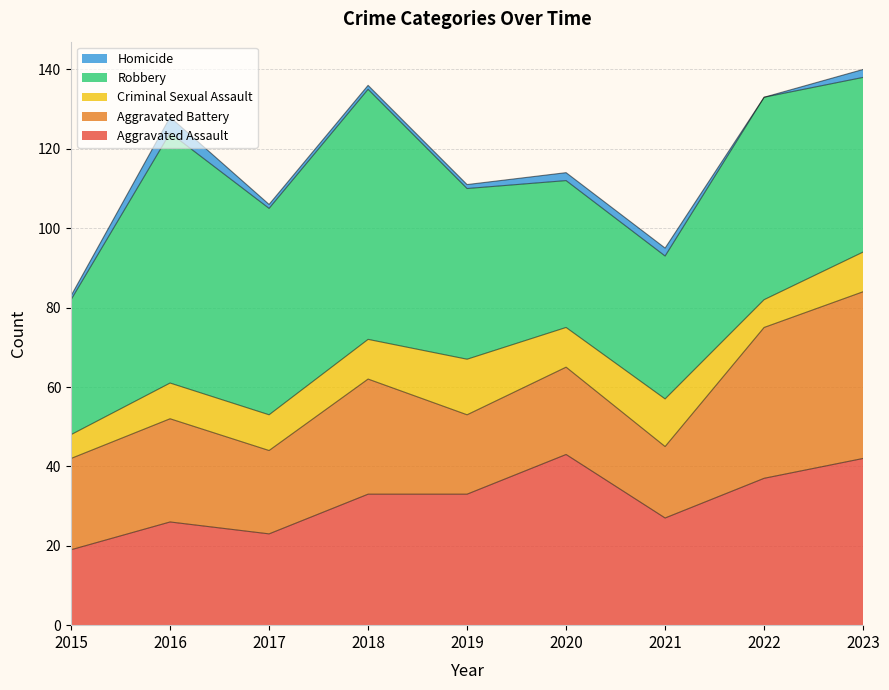

Where is the first local maximum for Robbery?

2016